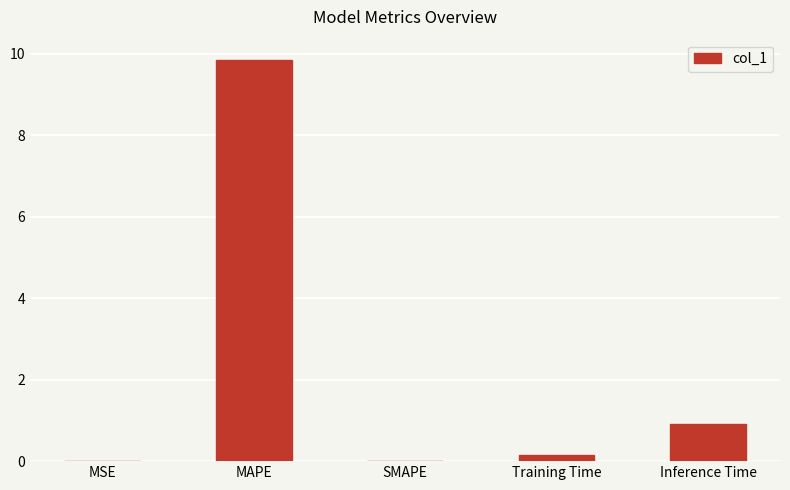

True or false: the data shows 0.0 at MSE.

True